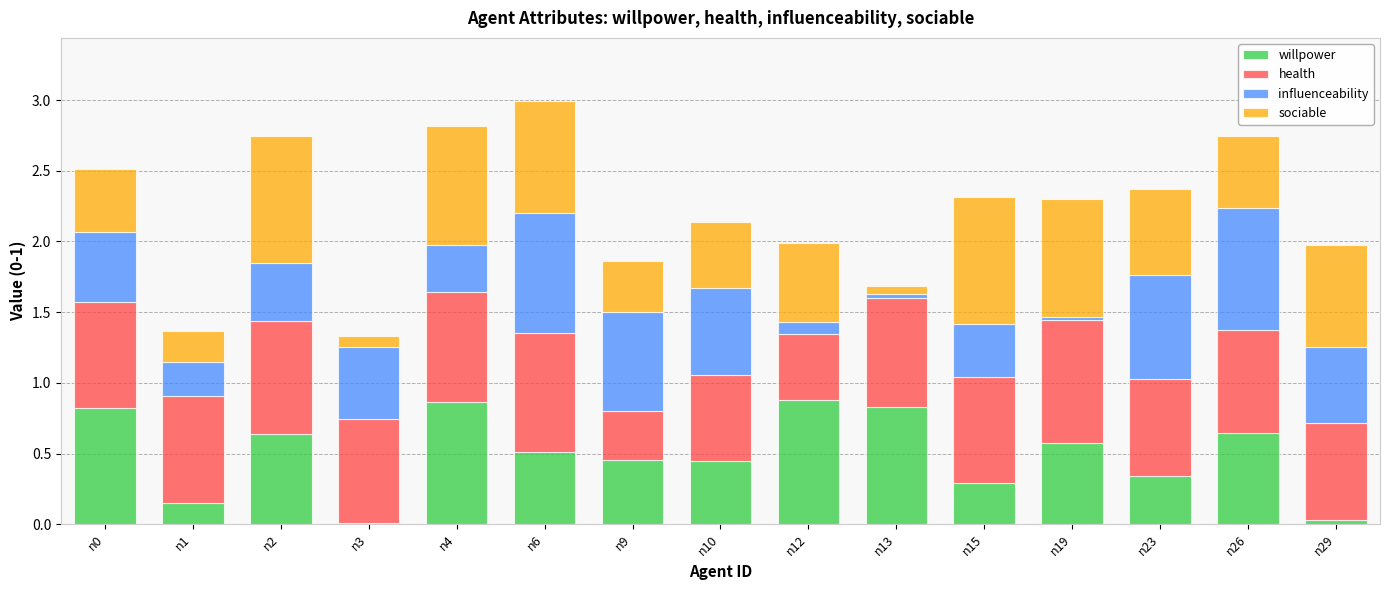

What is the sum of all willpower values?

7.5